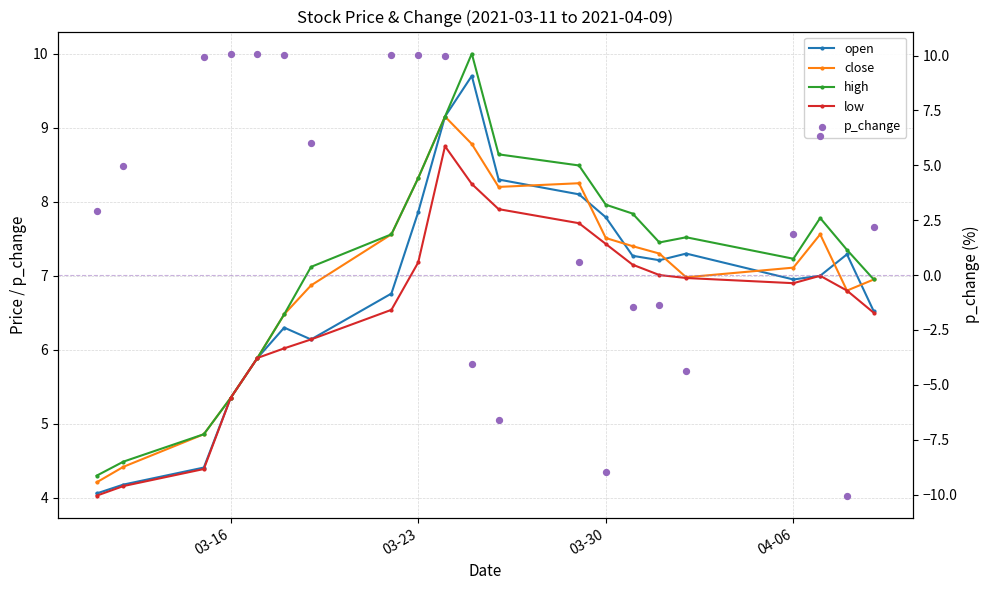

Is the value of high at 4 greater than the value of close at 14?

No